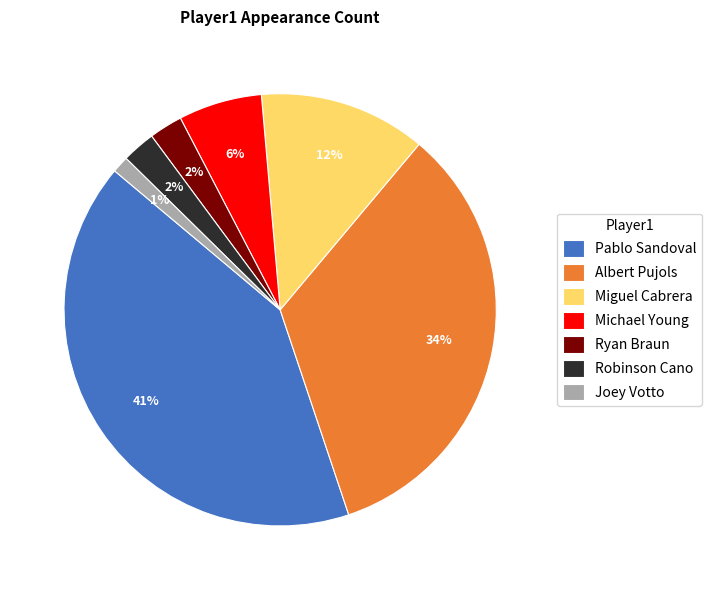

Count the number of slices in the pie.

7